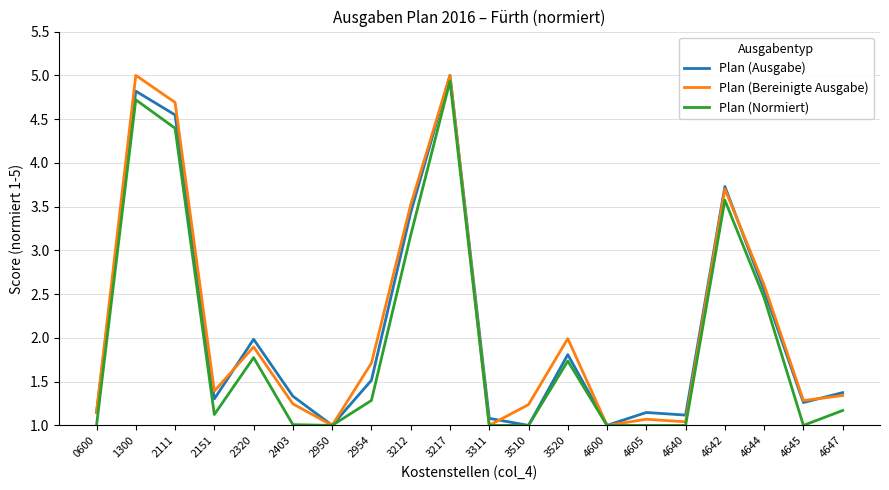

What is the total value across all series at 2151?

3.8